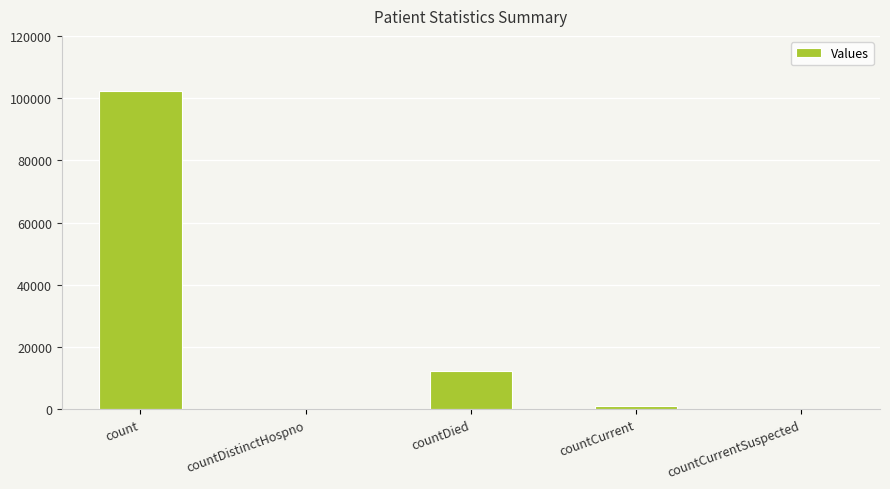

The value at countDistinctHospno is 0. True or false?

True